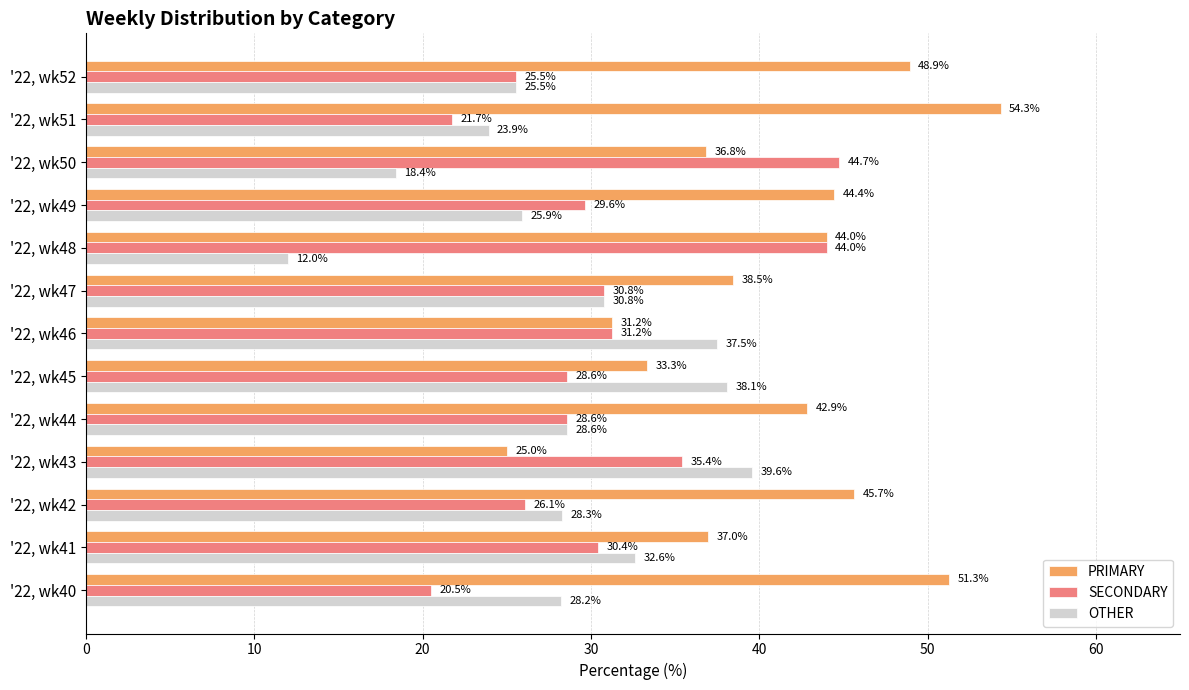

How many distinct data groups are displayed?

3